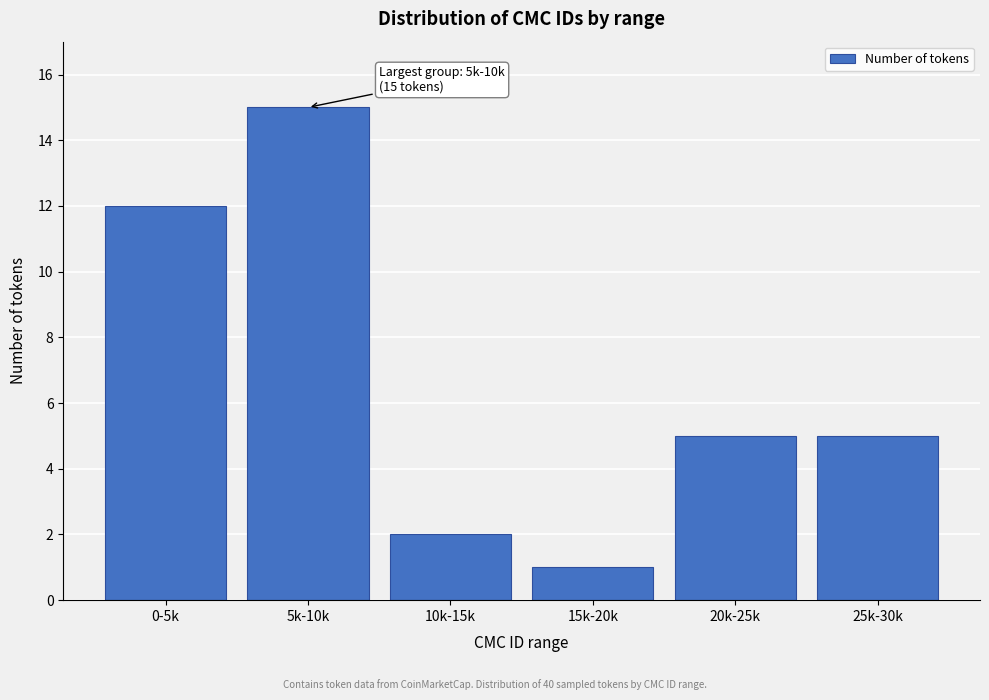

Reading right to left, transcribe all the data shown in this chart.

5	5	1	2	15	12